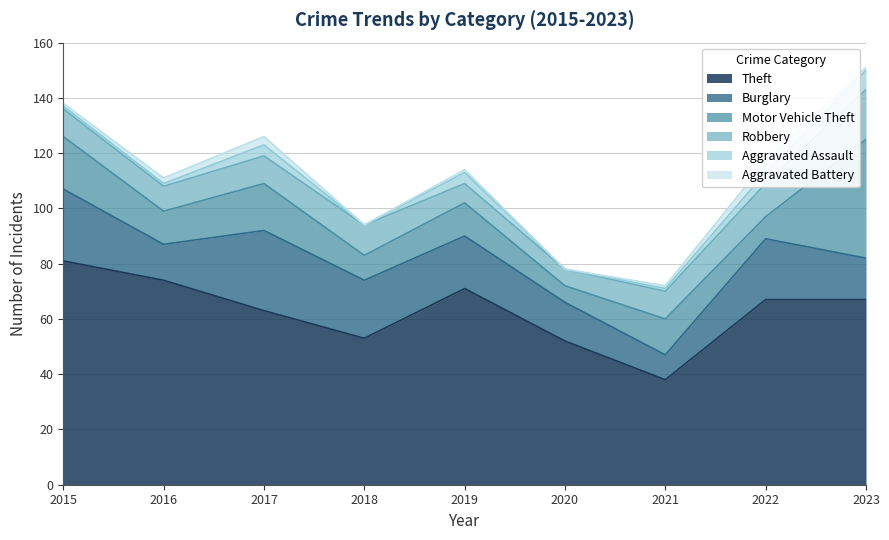

True or false: Theft has a value of 26 at 2019.

False